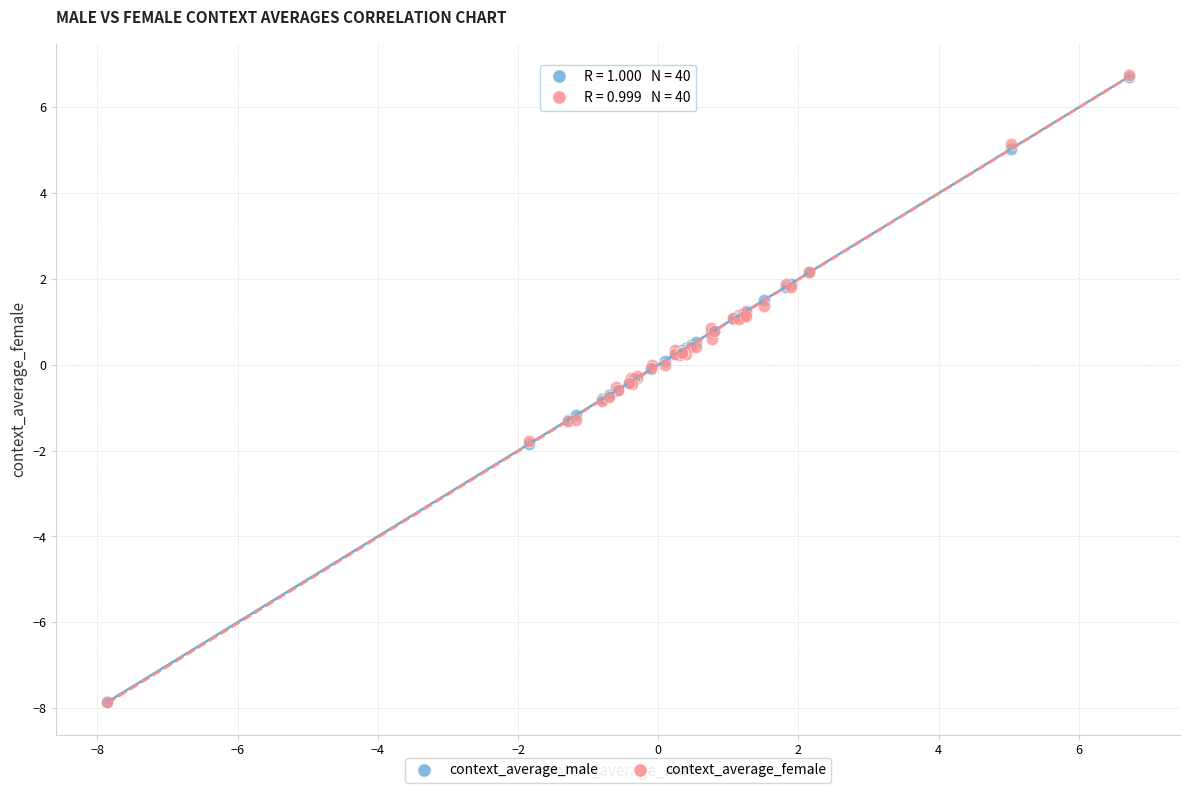

What are all the series names shown in the legend?

context_average_male, context_average_female